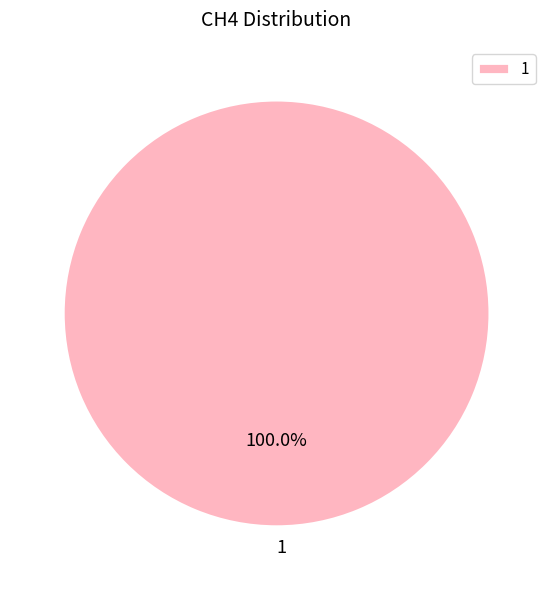

Rank the categories by value from lowest to highest.

1